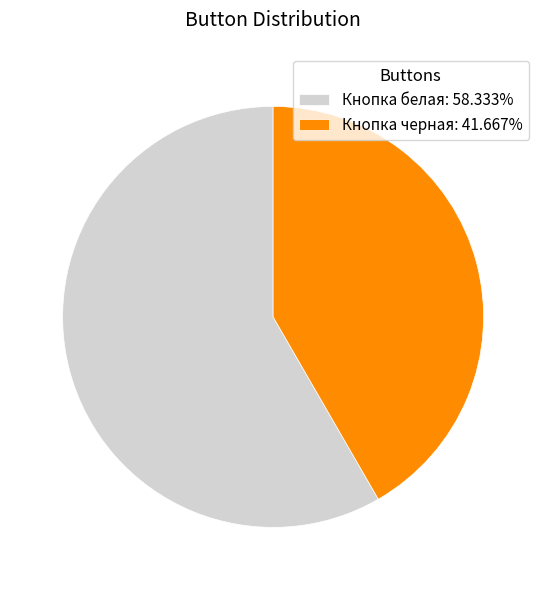

Does any single category account for the majority?

Yes